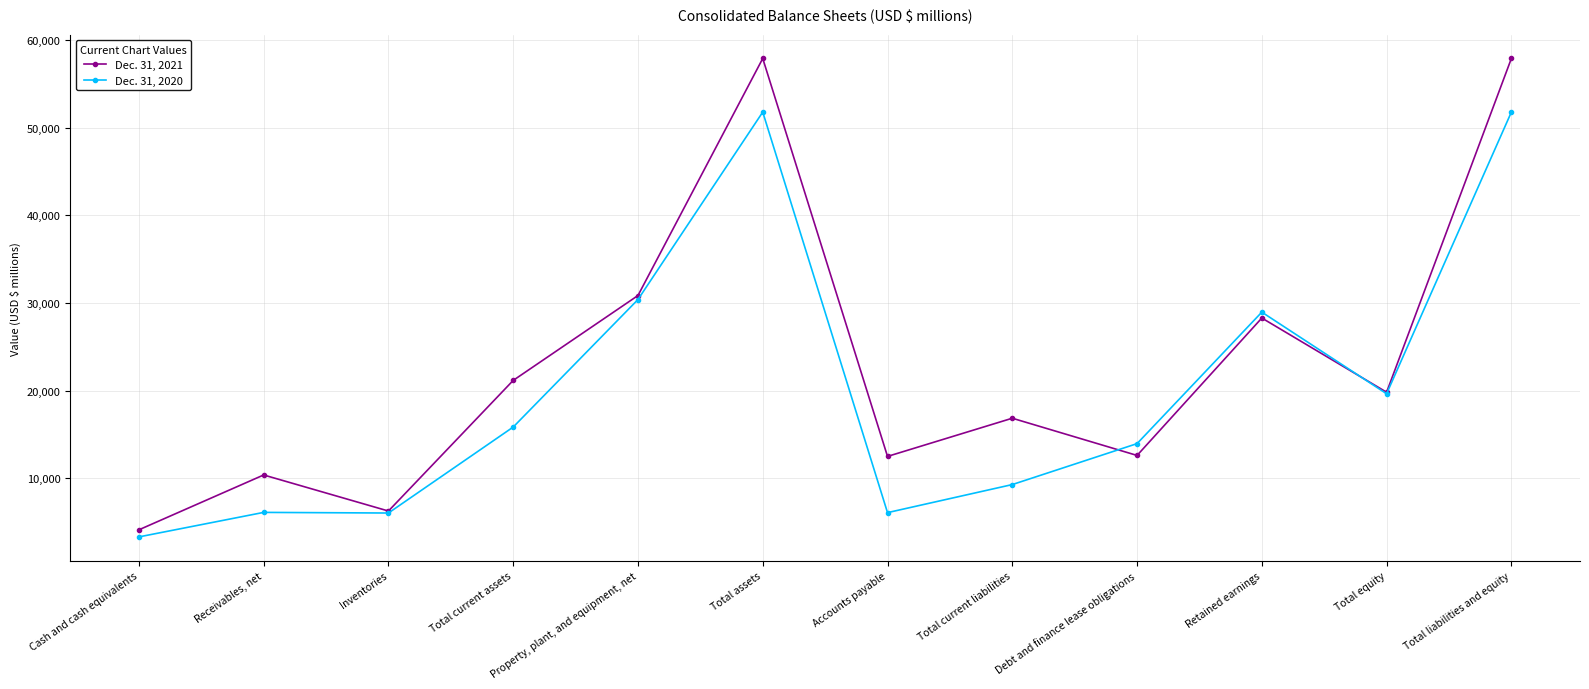

Is it true that Dec. 31, 2020 equals 26633 at Total equity?

False